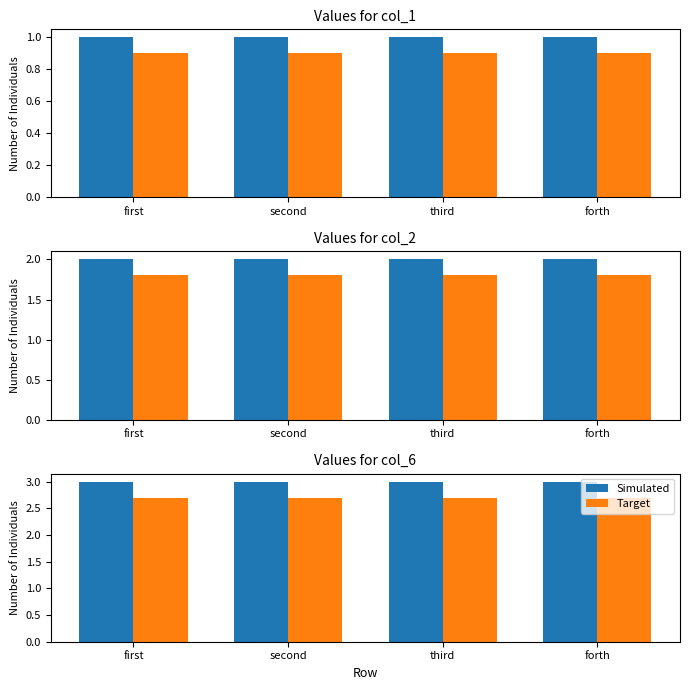

What is the approximate value of Target at first?

2.7